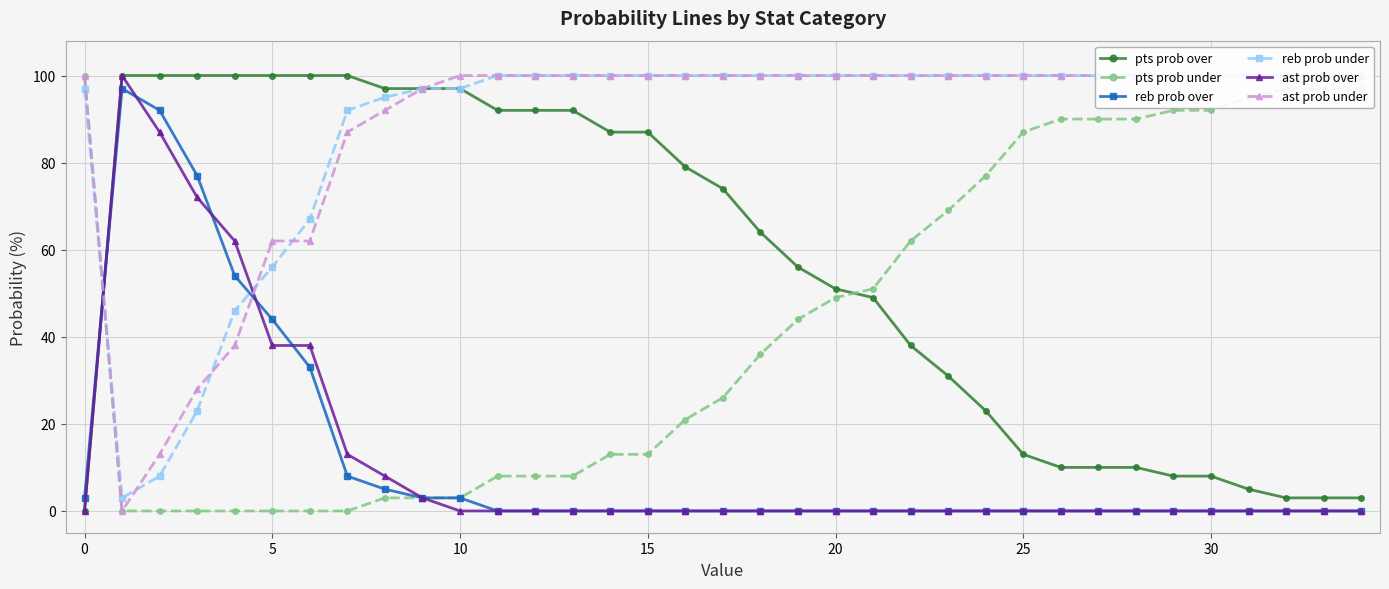

How many values in the pts prob over series exceed 64?

17